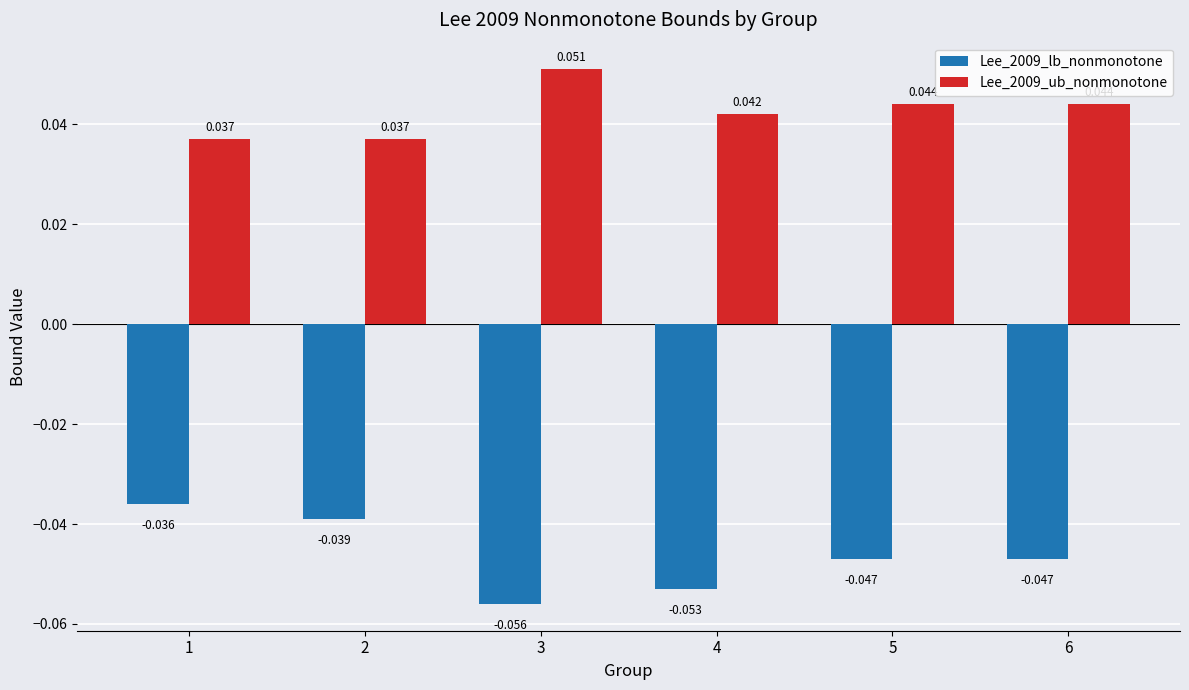

Is the value of Lee_2009_lb_nonmonotone at 2 greater than the value of Lee_2009_ub_nonmonotone at 2?

No